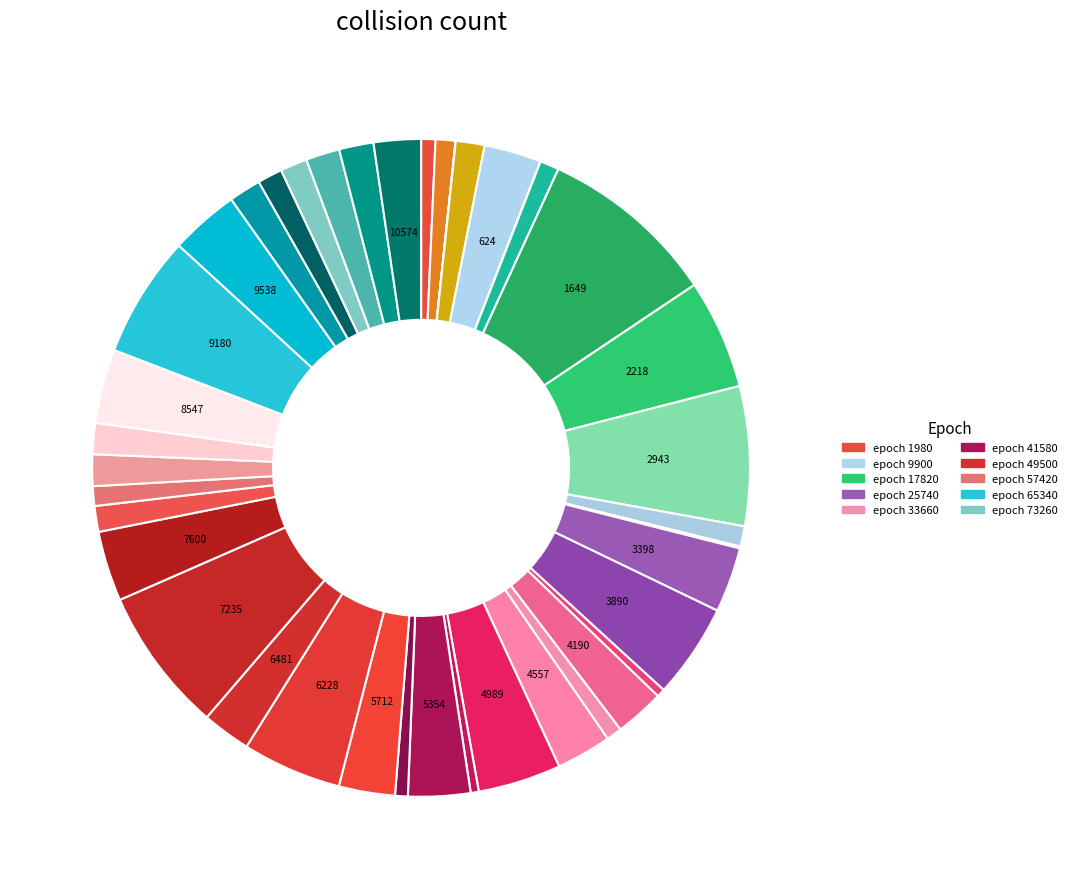

Which category has the smallest portion of the pie?

1980